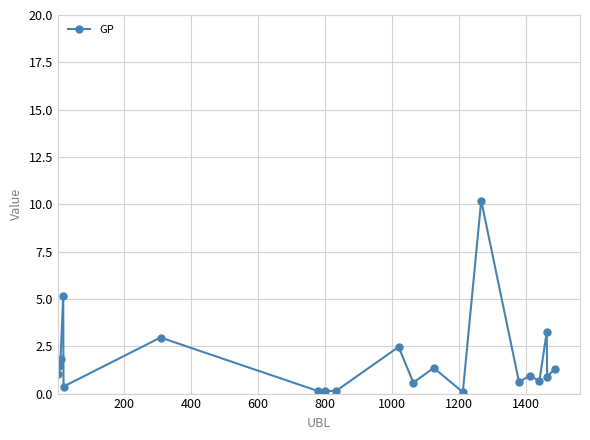

True or false: there are more than 1 points higher than both neighbors.

True